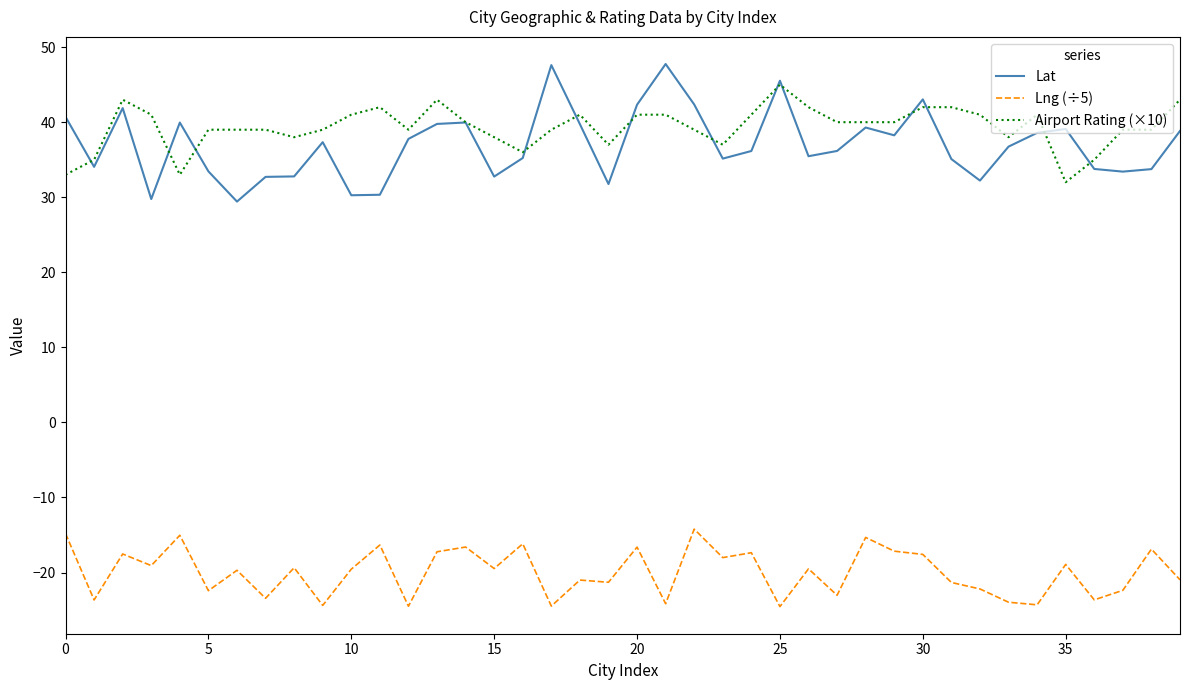

True or false: Lng (÷5) and Lat cross at least once.

False